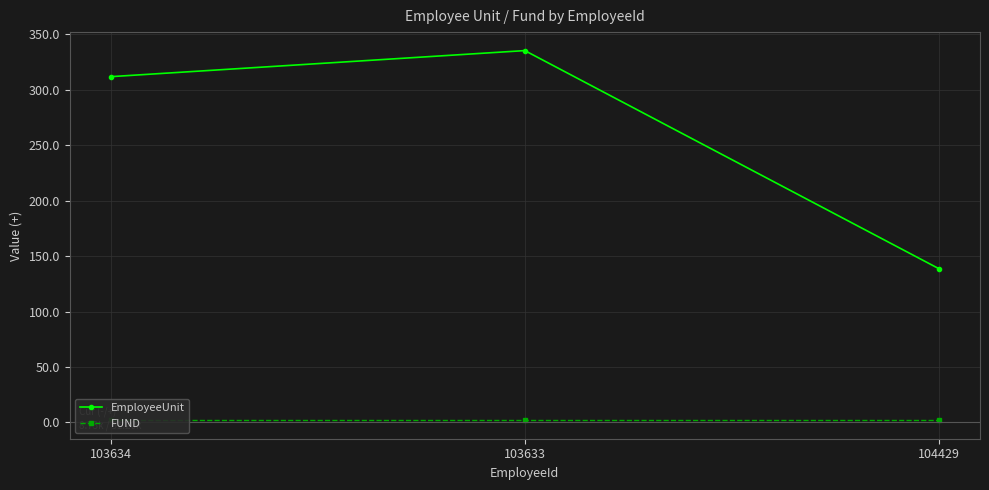

List the series in order of their peak value, lowest first.

FUND, EmployeeUnit